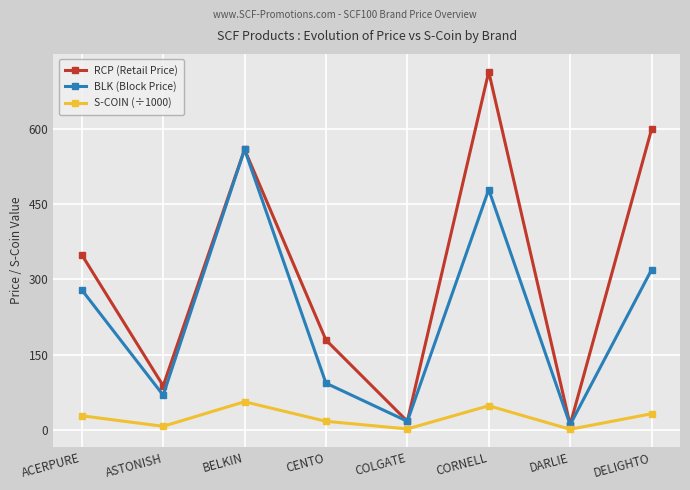

What is the label of the 7th point from the right?

ASTONISH